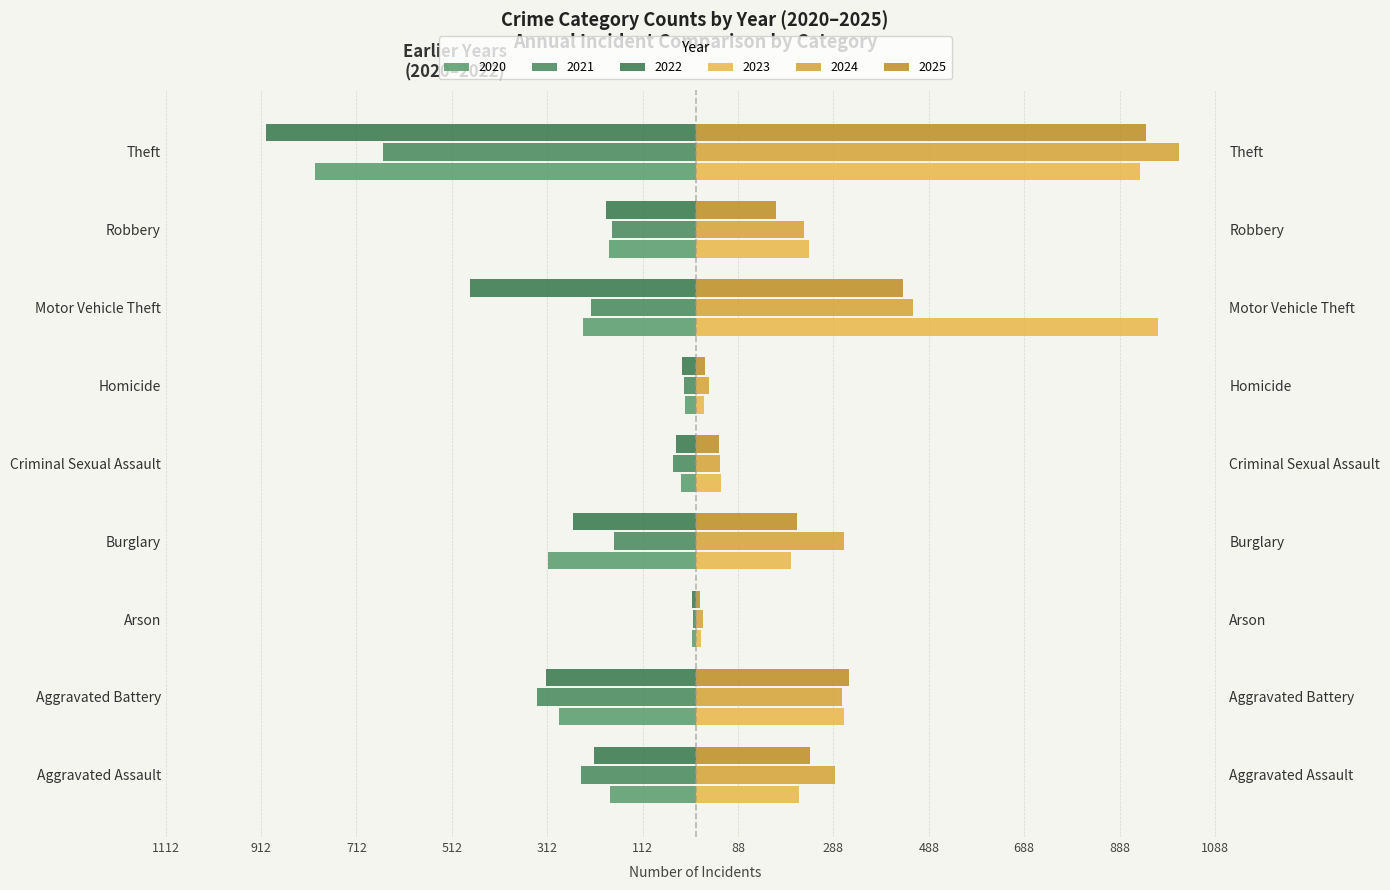

Count the number of data series in this chart.

6